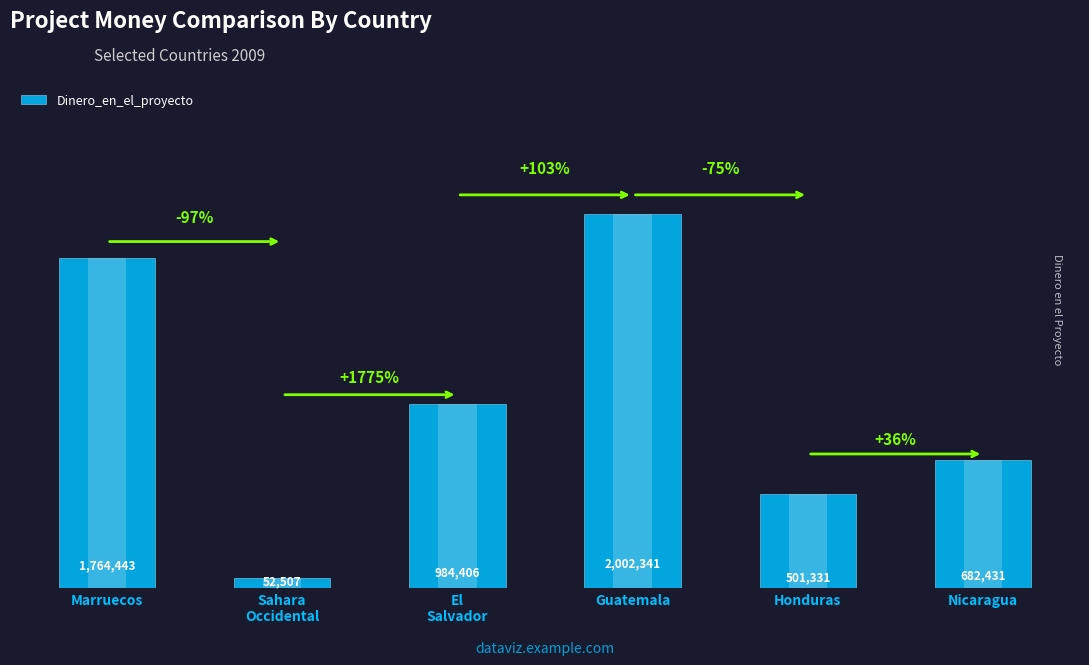

What is the label of the 6th bar from the right?

Marruecos